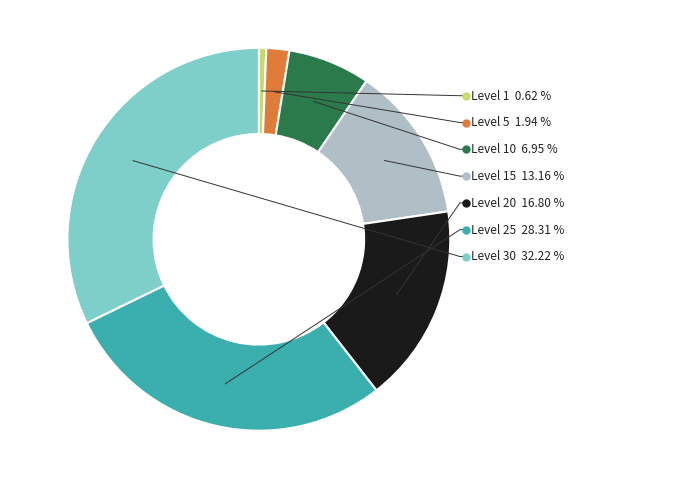

Rank the categories by value from highest to lowest.

30, 25, 20, 15, 10, 5, 1